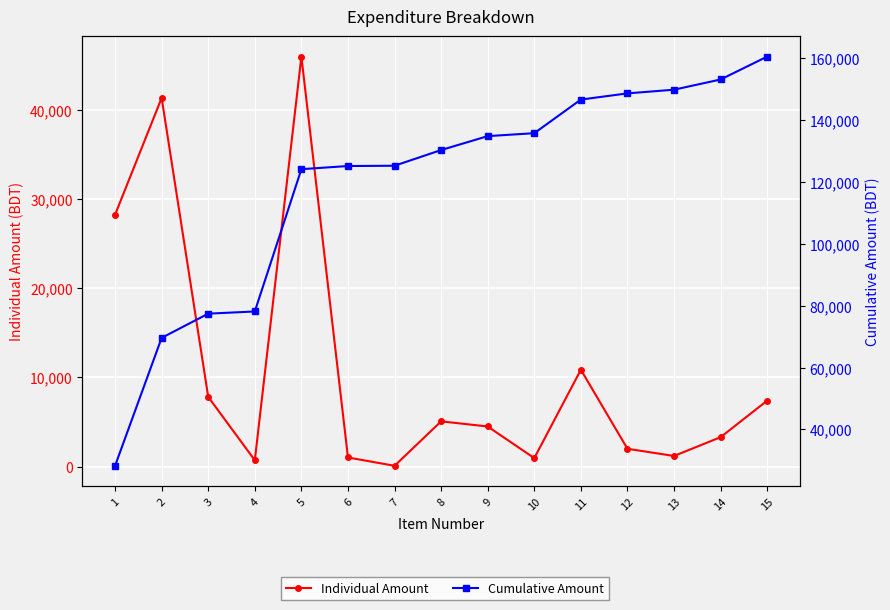

Is it true that Individual Amount equals 2689 at 12?

False